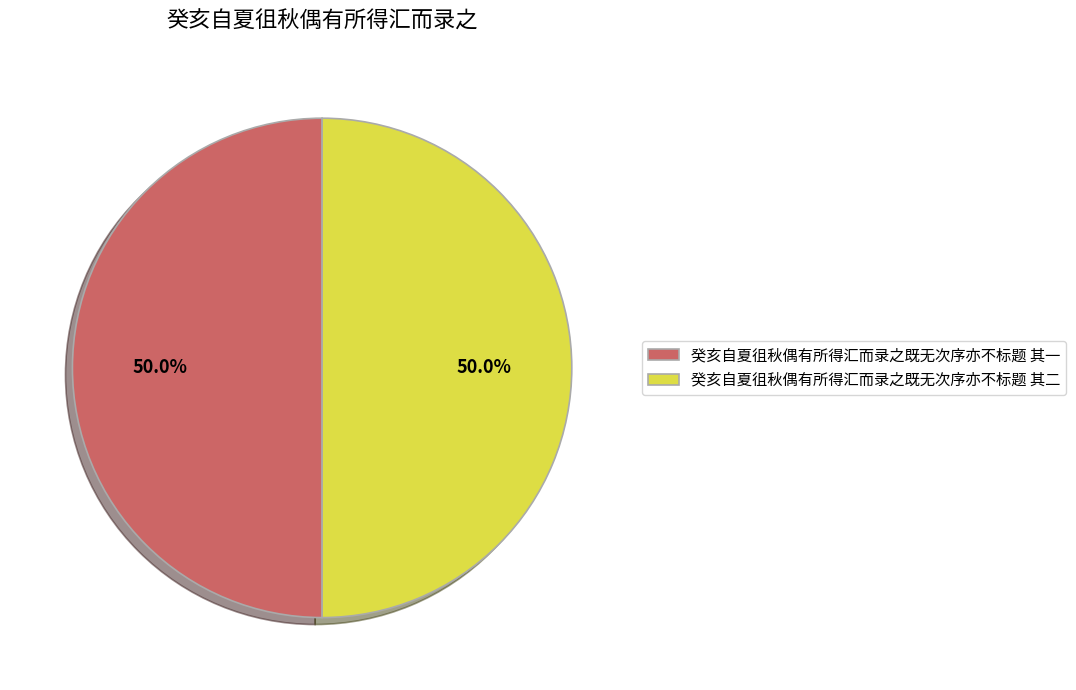

To the nearest percent, what percentage of the pie is 癸亥自夏徂秋偶有所得汇而录之既无次序亦不标题 其二?

50%